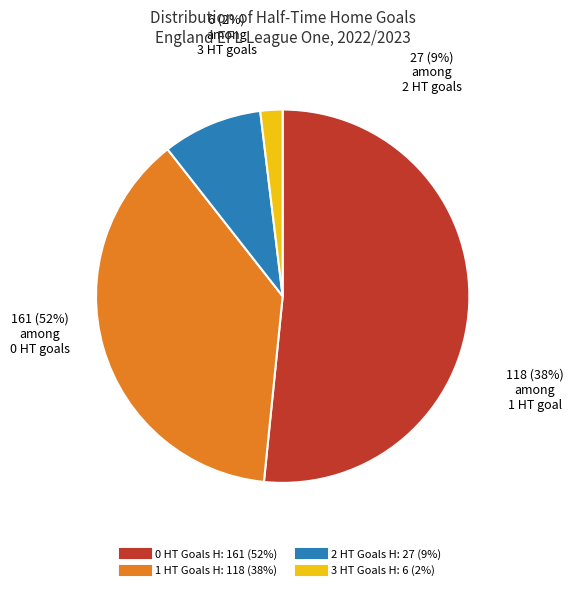

Which slice represents more than half of the pie?

0 HT Goals H